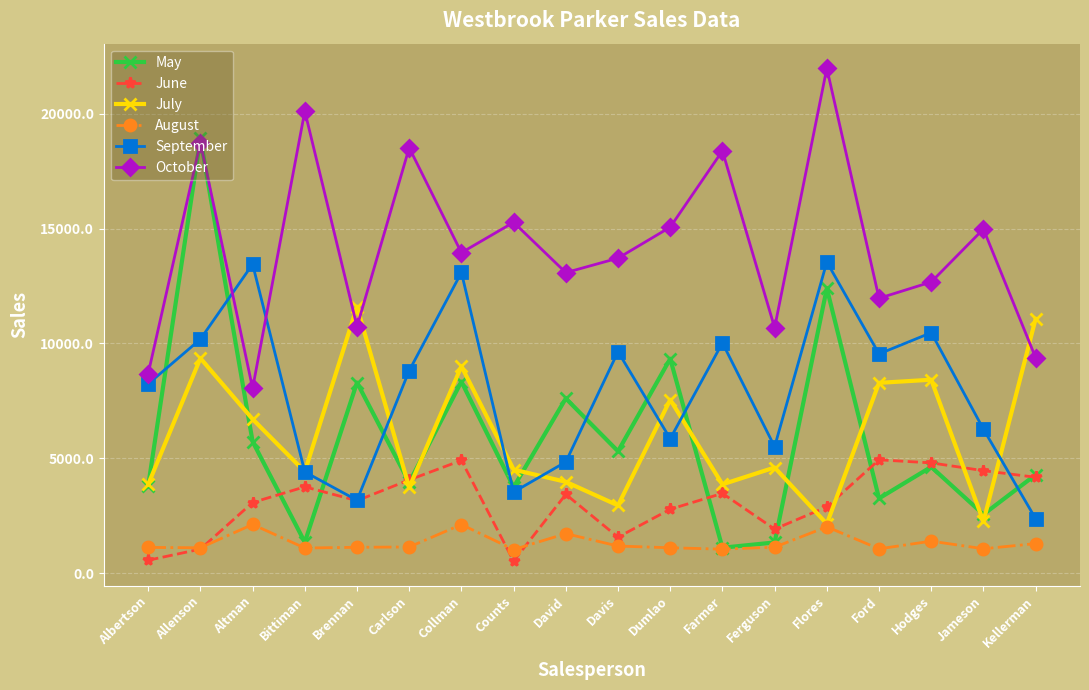

What is the lowest value of the August series?

1024